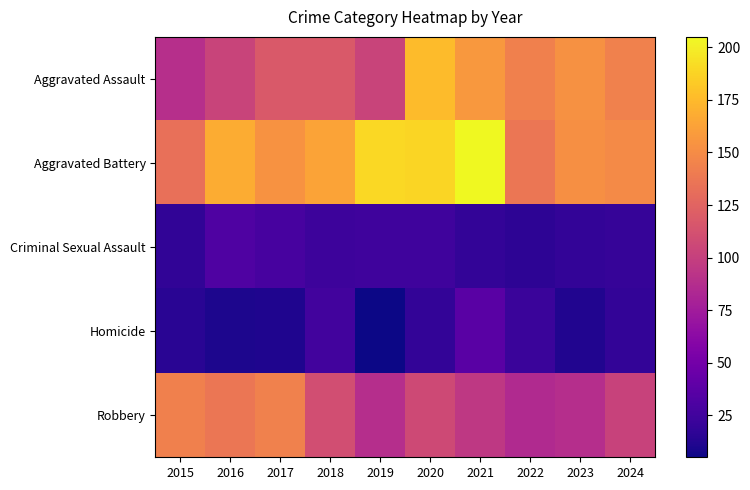

Reading right to left, list all the values displayed in this chart.

Aggravated Assault: 2024=144	2023=153	2022=143	2021=157	2020=176	2019=103	2018=118	2017=118	2016=103	2015=89
Aggravated Battery: 2024=149	2023=152	2022=137	2021=205	2020=188	2019=190	2018=163	2017=154	2016=168	2015=133
Criminal Sexual Assault: 2024=20	2023=19	2022=16	2021=19	2020=24	2019=24	2018=23	2017=28	2016=32	2015=18
Homicide: 2024=19	2023=12	2022=22	2021=37	2020=19	2019=5	2018=26	2017=11	2016=10	2015=15
Robbery: 2024=102	2023=88	2022=85	2021=95	2020=107	2019=88	2018=110	2017=144	2016=137	2015=143